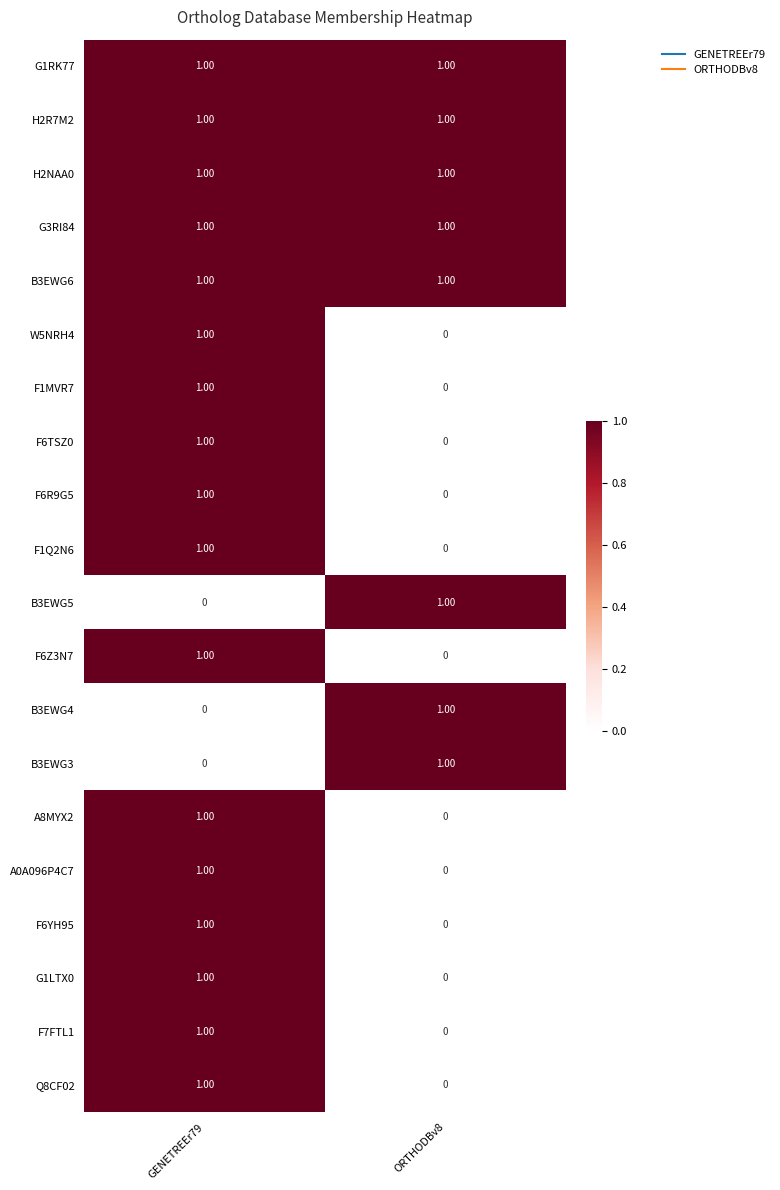

Rank the categories by F7FTL1 value from highest to lowest.

GENETREEr79, ORTHODBv8